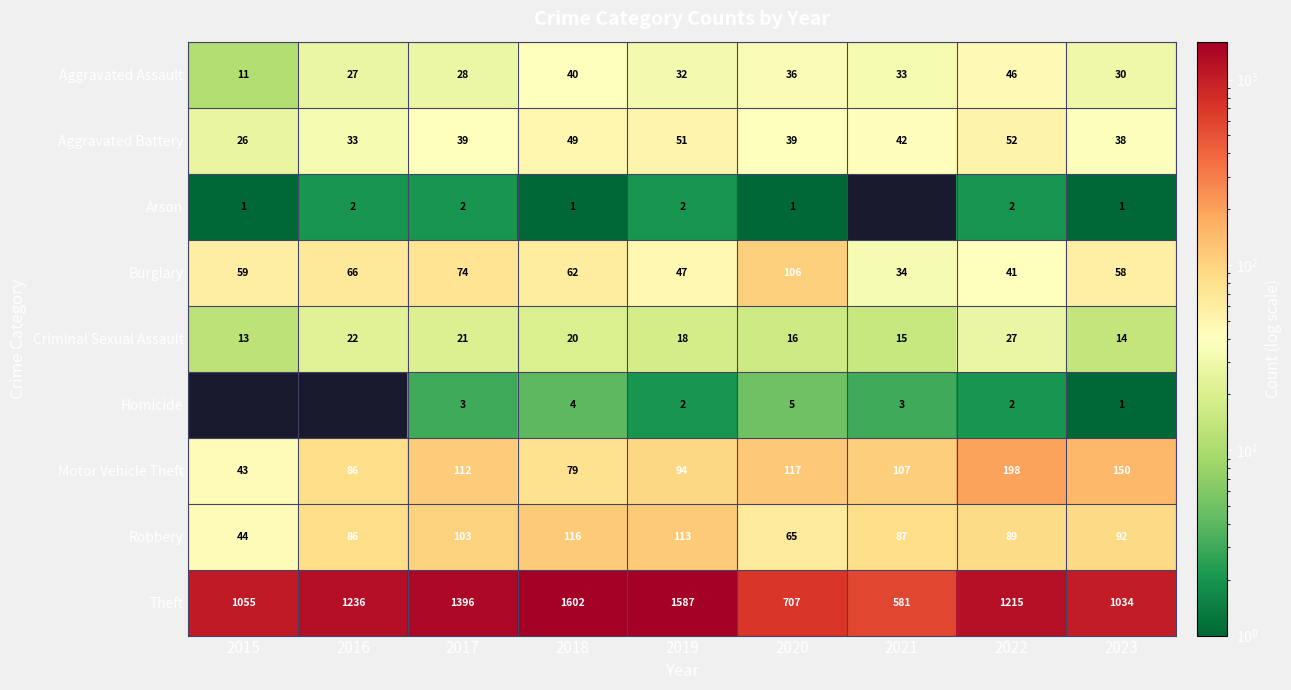

The value of Theft at 2021 is 581. True or false?

True